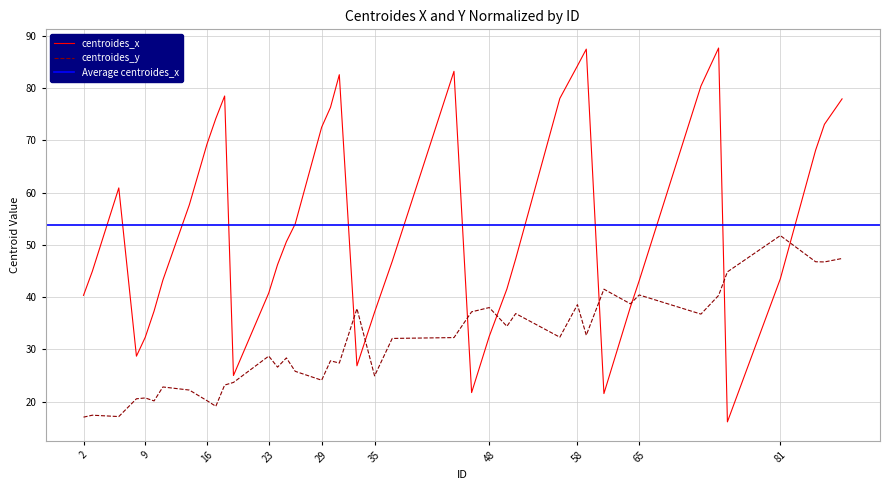

What is the total value across all series at 86?

119.8